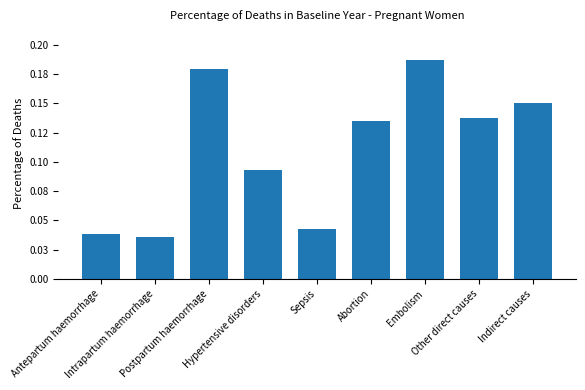

What is the label of the 8th bar from the right?

Intrapartum haemorrhage